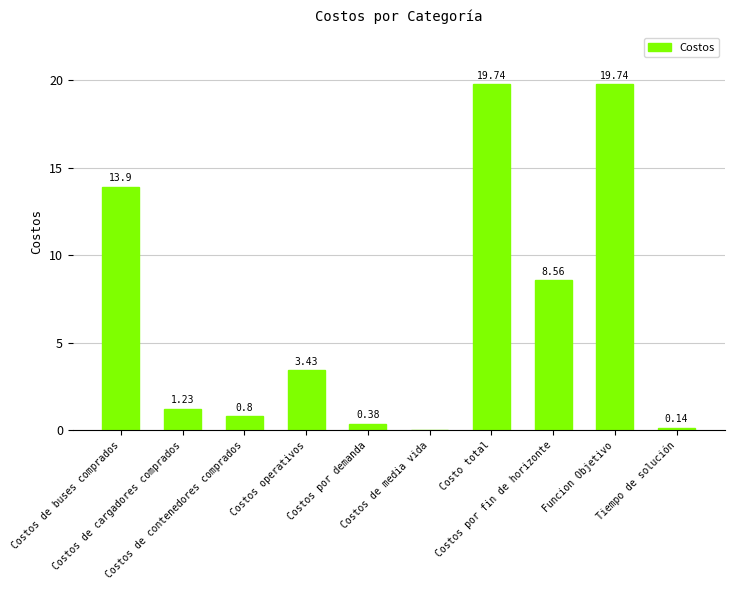

What is the sum of all values?

67.9